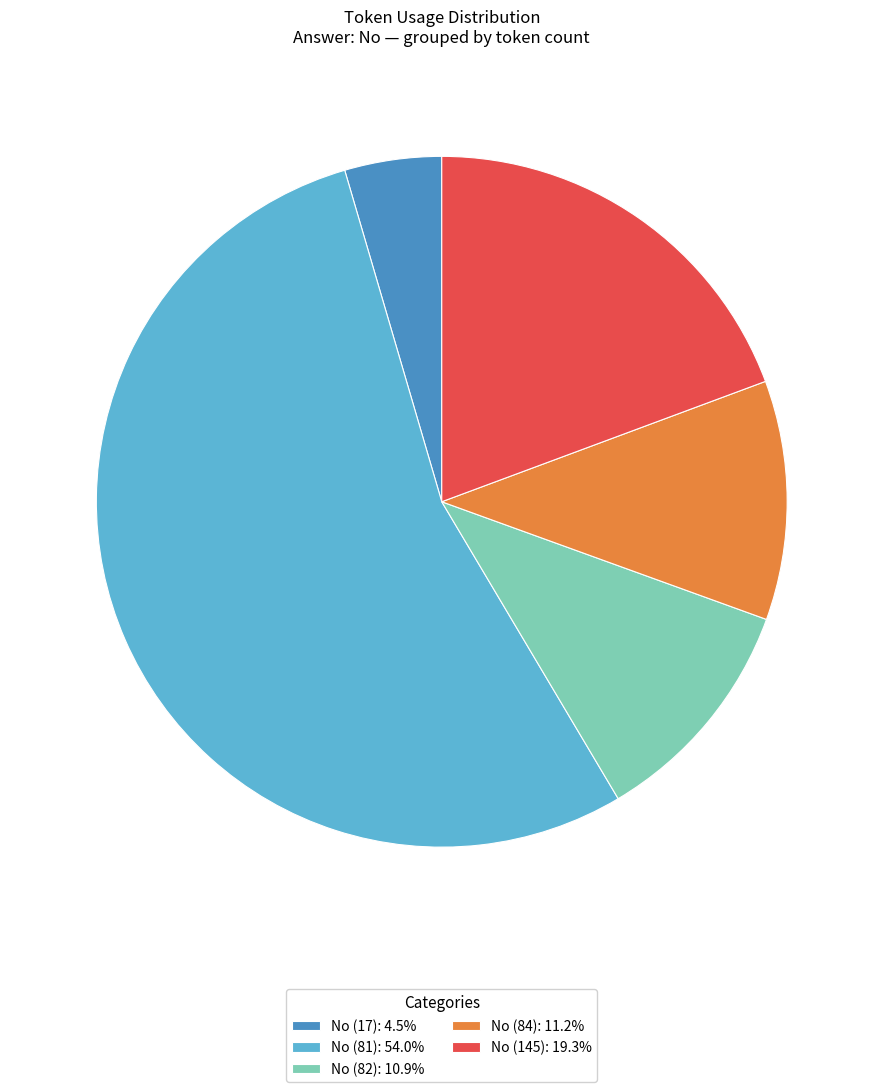

How many slices are in this pie chart?

5